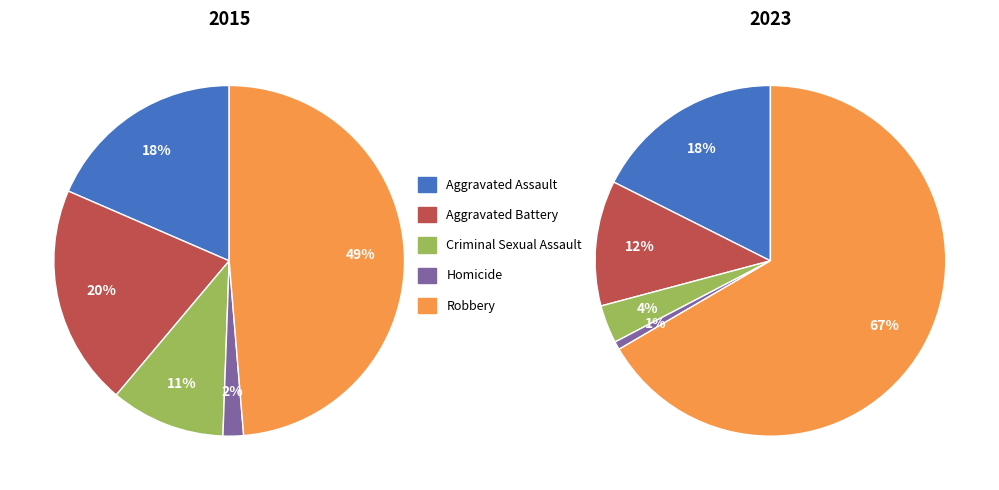

What is the spread (max minus min) of values at 2?

182